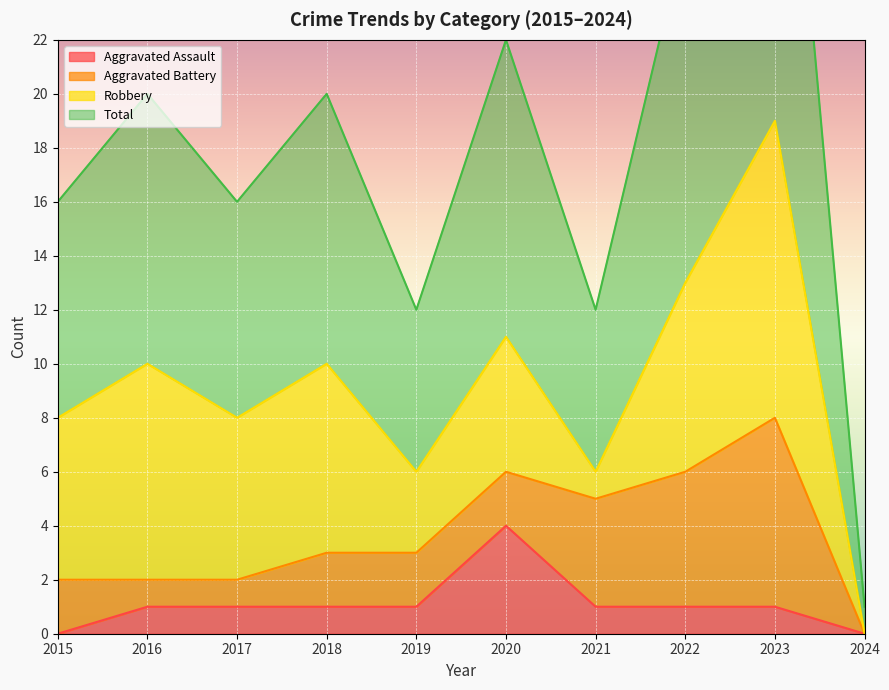

The value of Aggravated Assault at 2024 is 0. True or false?

True